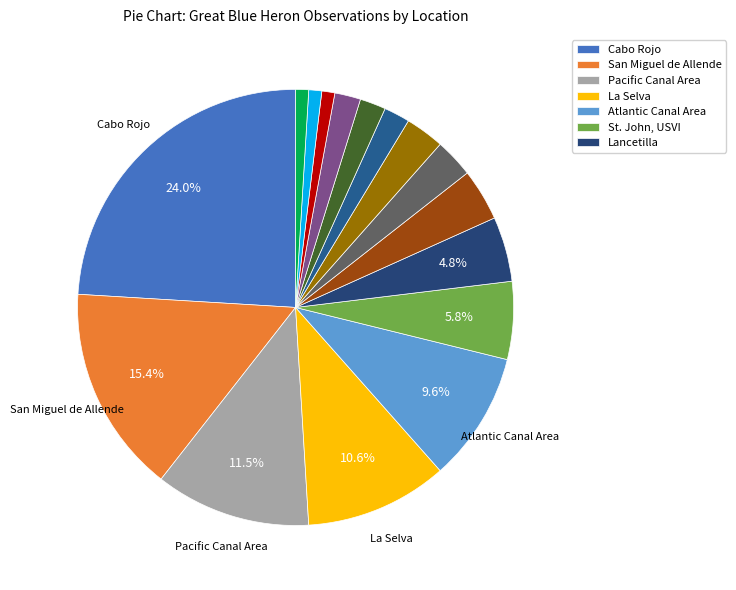

Does any single category account for the majority?

No